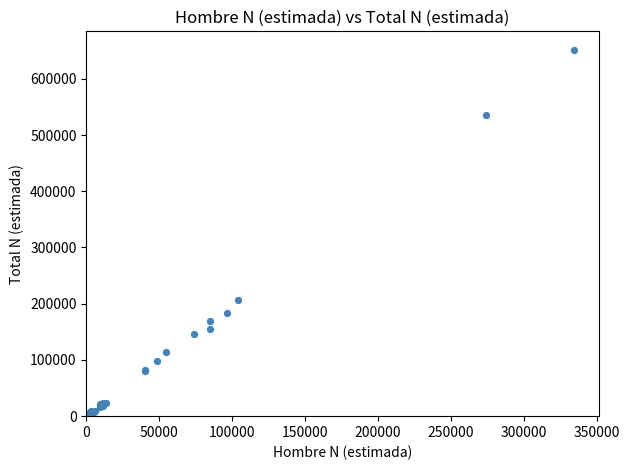

What Y value in the scatter plot is closest to 325946?

206272